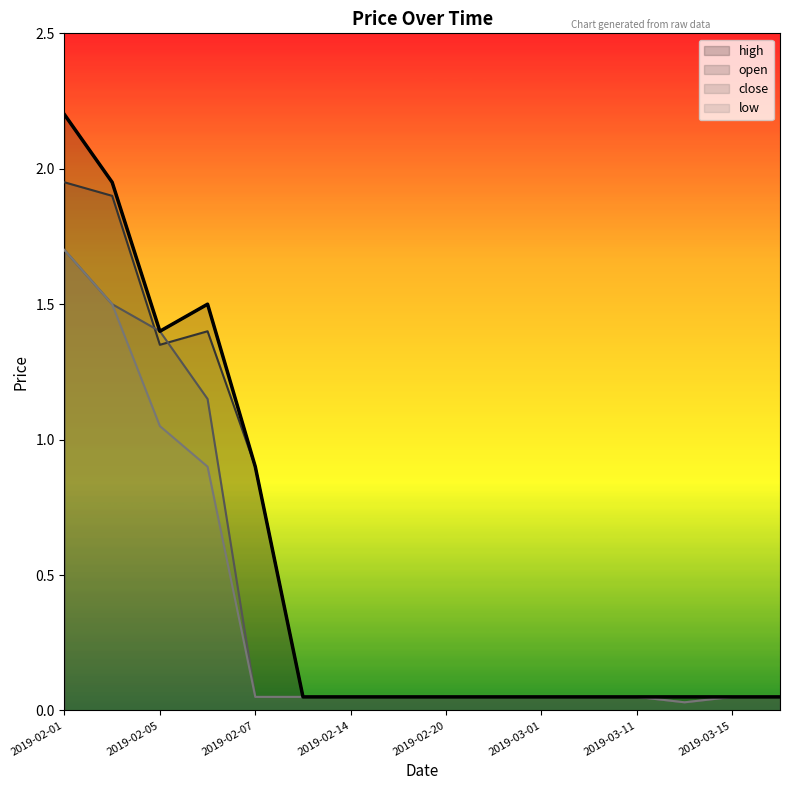

True or false: low and high cross at least once.

False